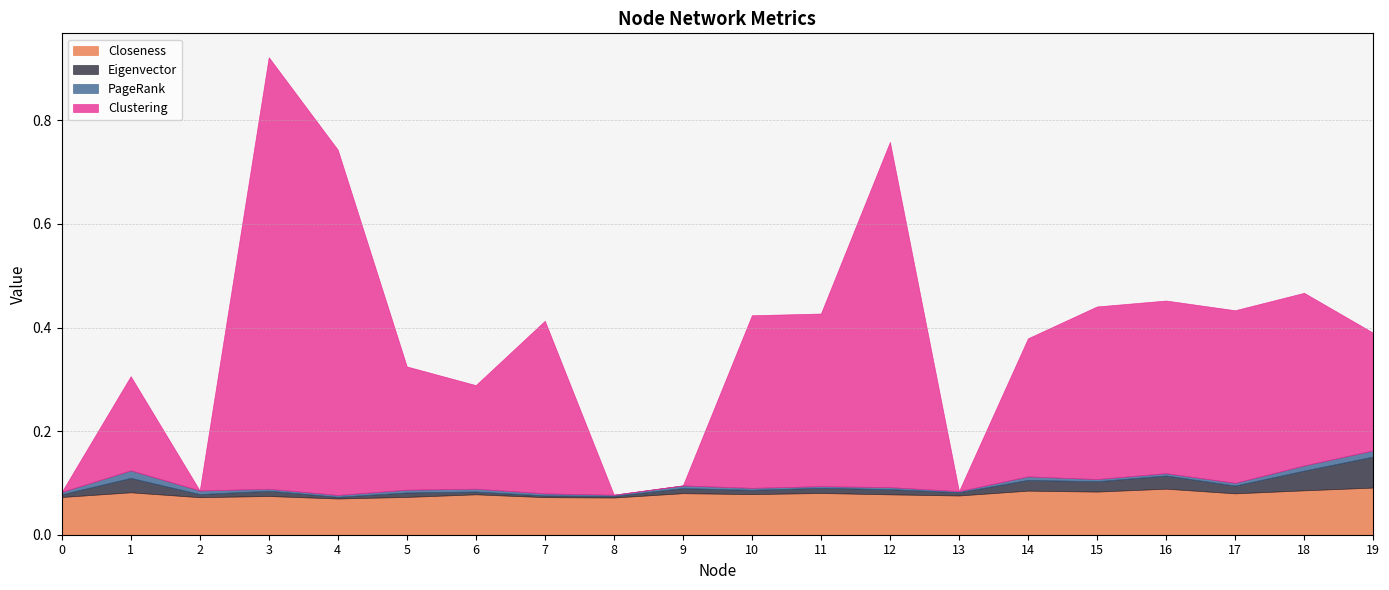

Is it true that PageRank equals 0.0 at 4?

False